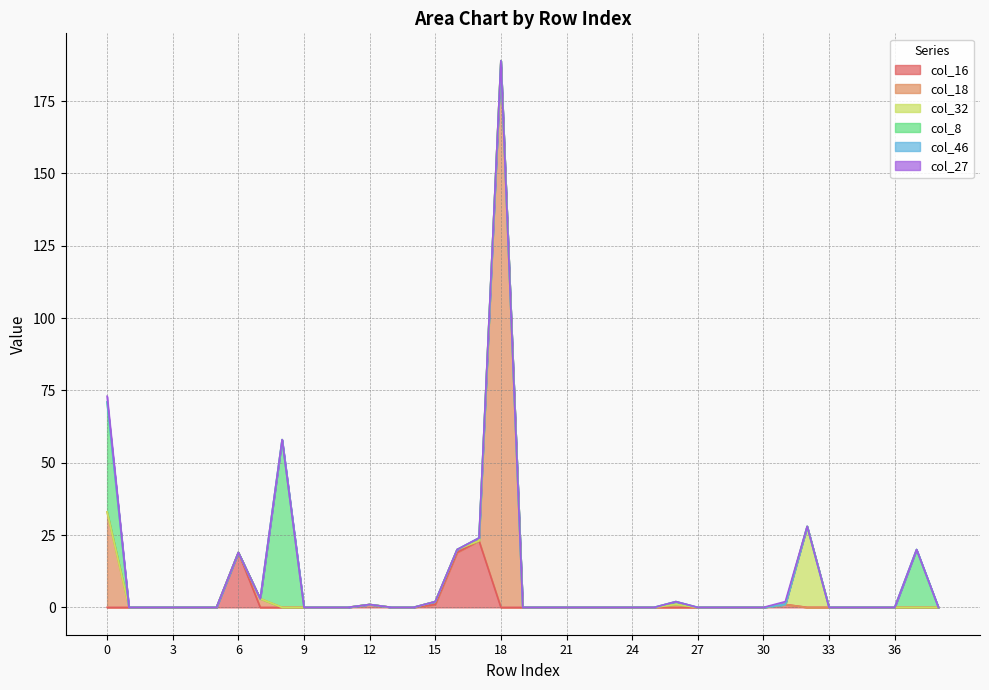

True or false: col_46 and col_8 cross at least once.

False